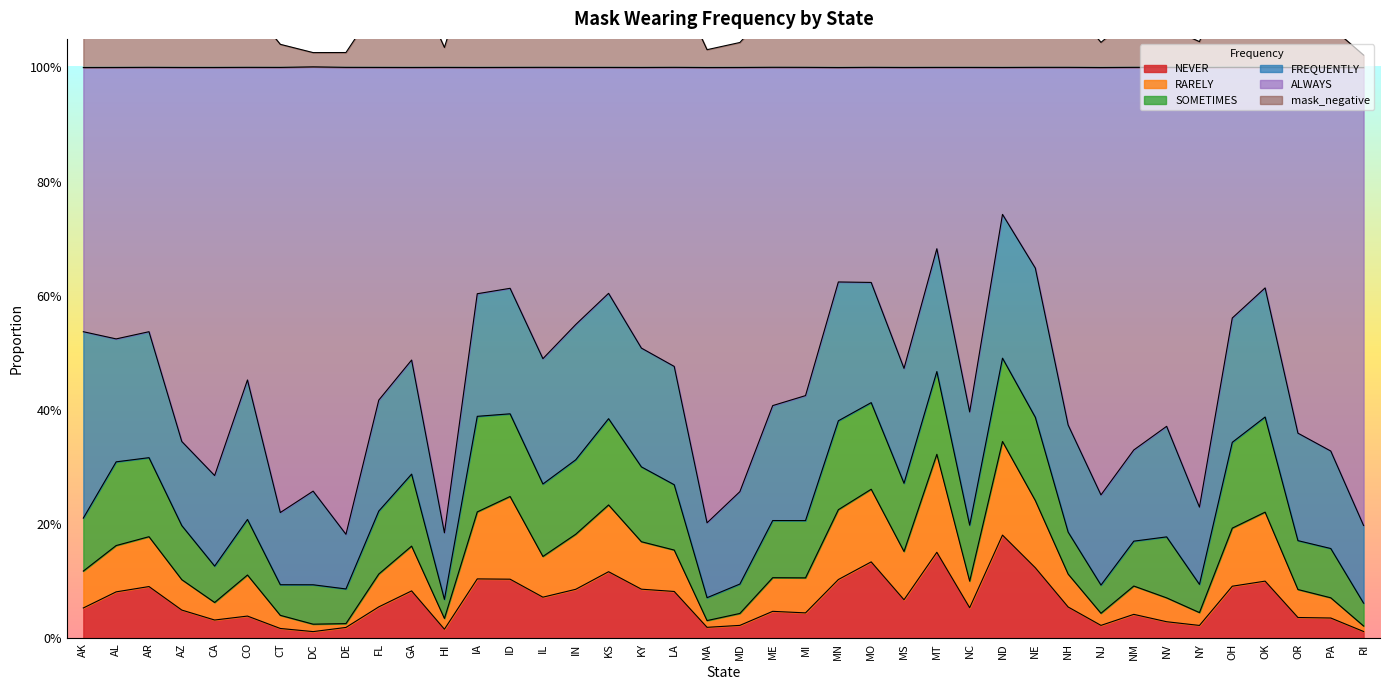

Count the ALWAYS values in the range 0 to 1.

40